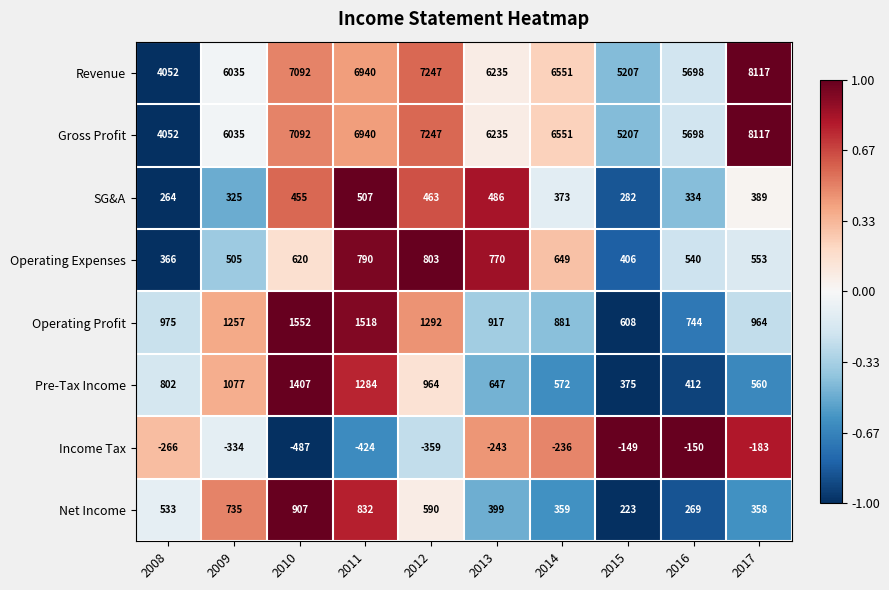

At which category is the sum across all series the highest?

2017